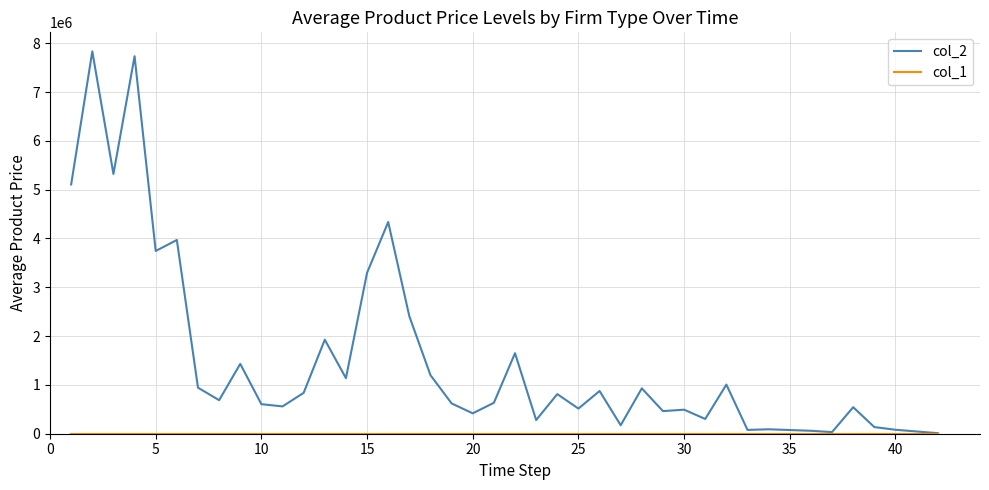

Which series has the largest range (max minus min)?

col_2